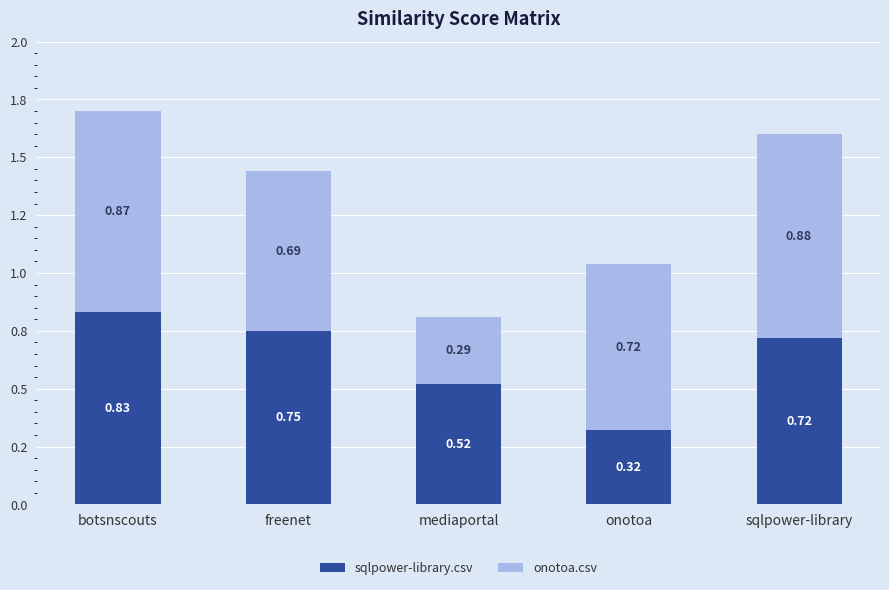

At mediaportal, list the series in order from largest to smallest.

sqlpower-library.csv, onotoa.csv